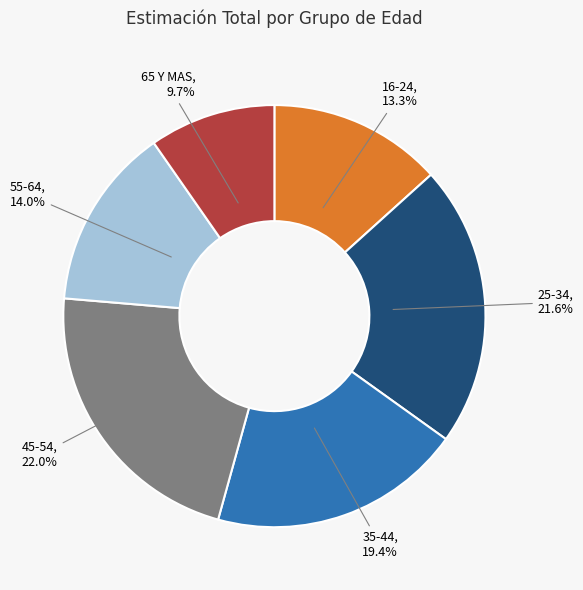

Is there any slice that represents more than half of the pie?

No